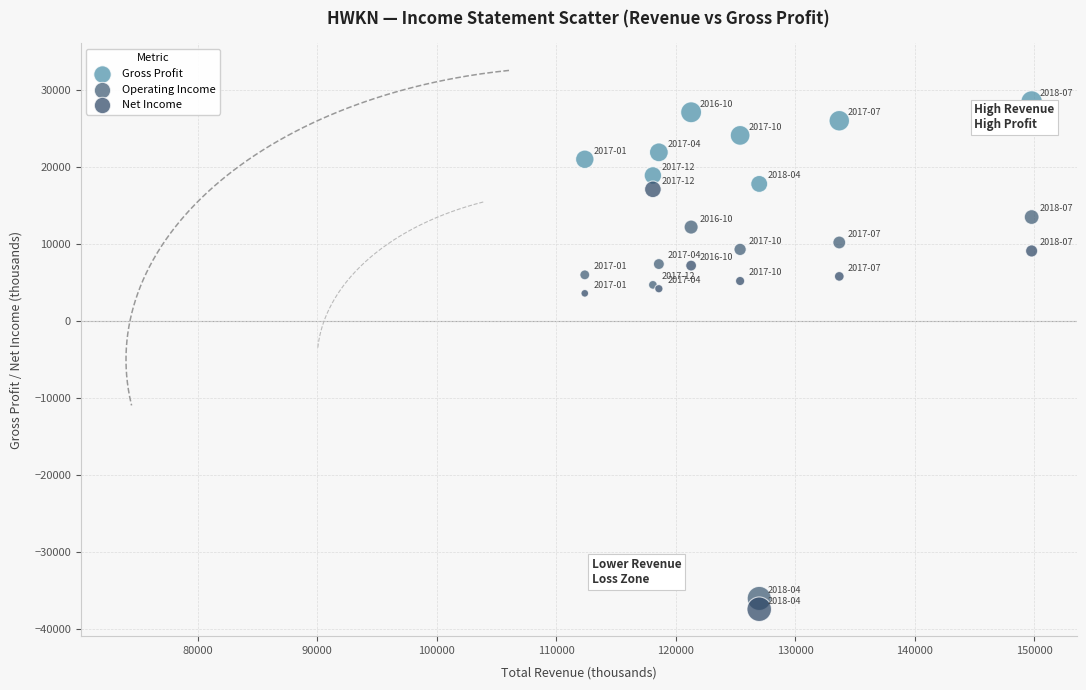

What is the X range (max minus min) for the scatter plot?

37400